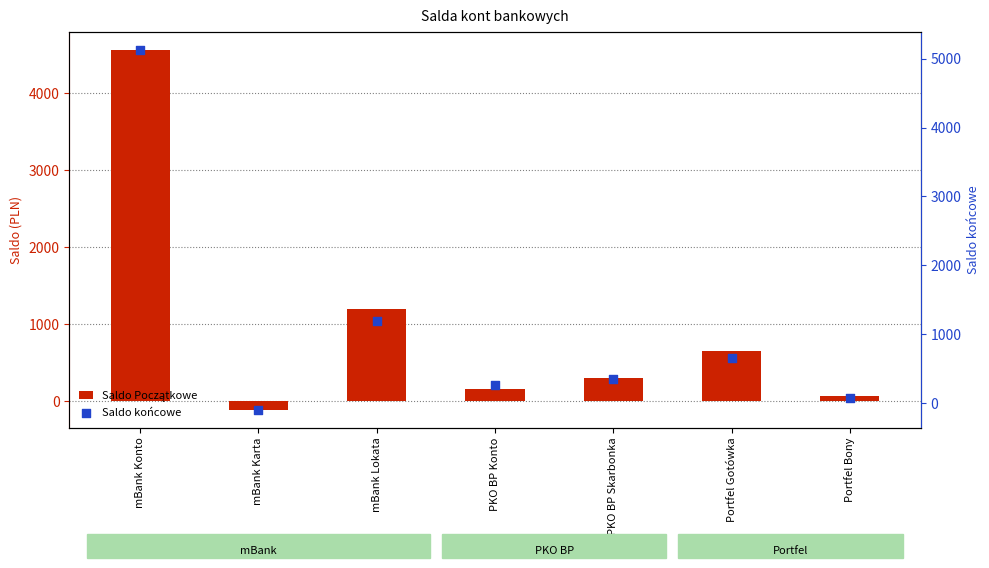

Which series has the widest spread of Y values?

Saldo końcowe